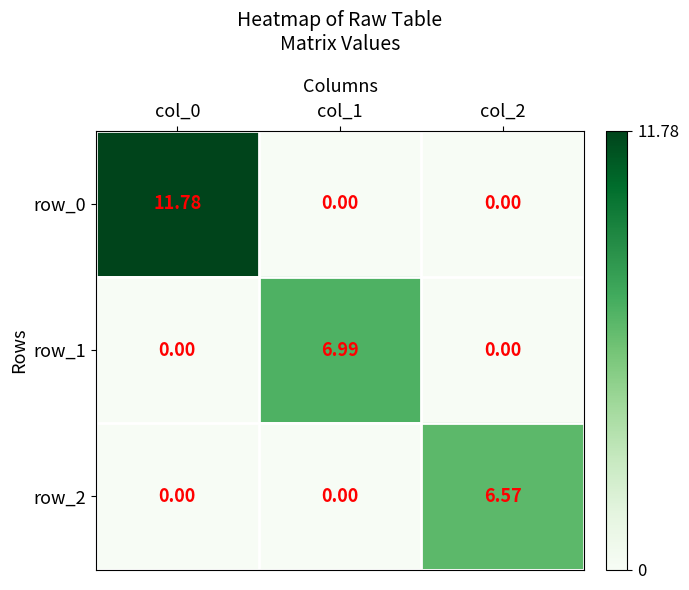

Reading right to left, list all the values displayed in this chart.

row_0: col_2=0.0	col_1=0.0	col_0=11.8
row_1: col_2=0.0	col_1=7.0	col_0=0.0
row_2: col_2=6.6	col_1=0.0	col_0=0.0